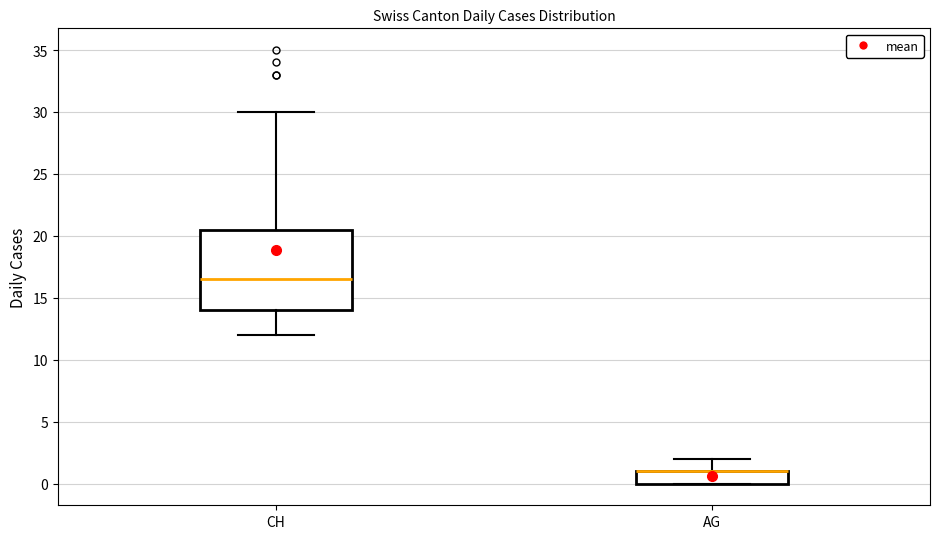

Comparing the boxes themselves (not the whiskers), which one is the tallest?

CH